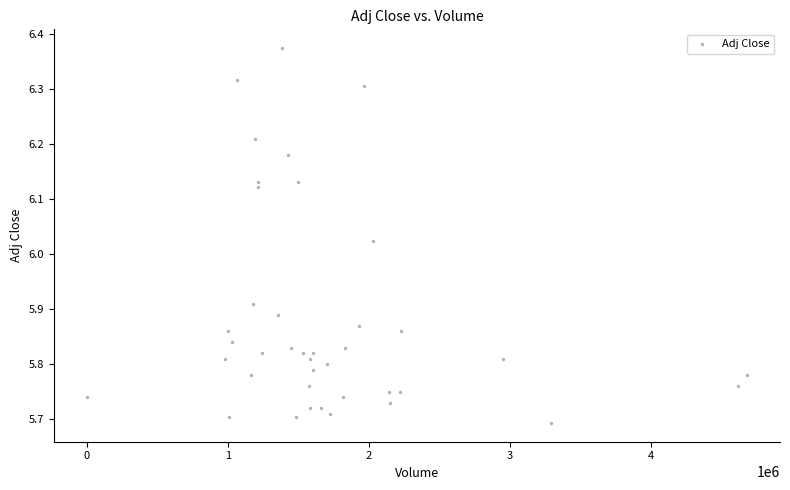

What is the range of Y values (max minus min)?

0.7